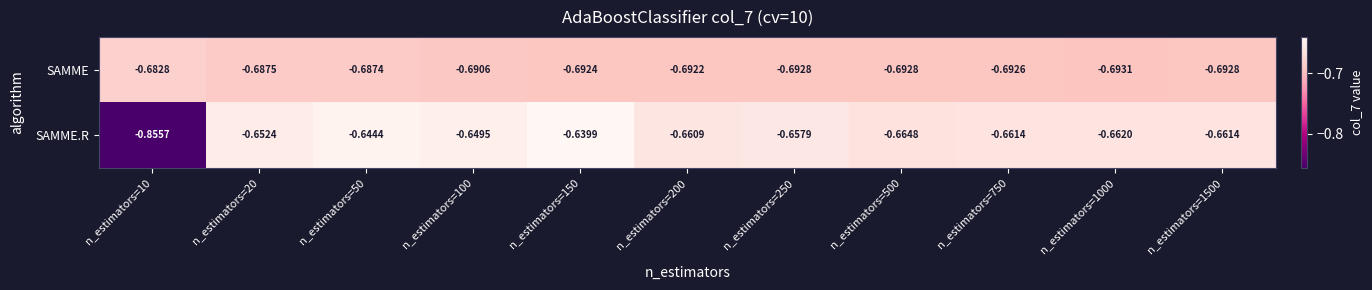

List the series in order of their overall mean, lowest first.

SAMME, SAMME.R